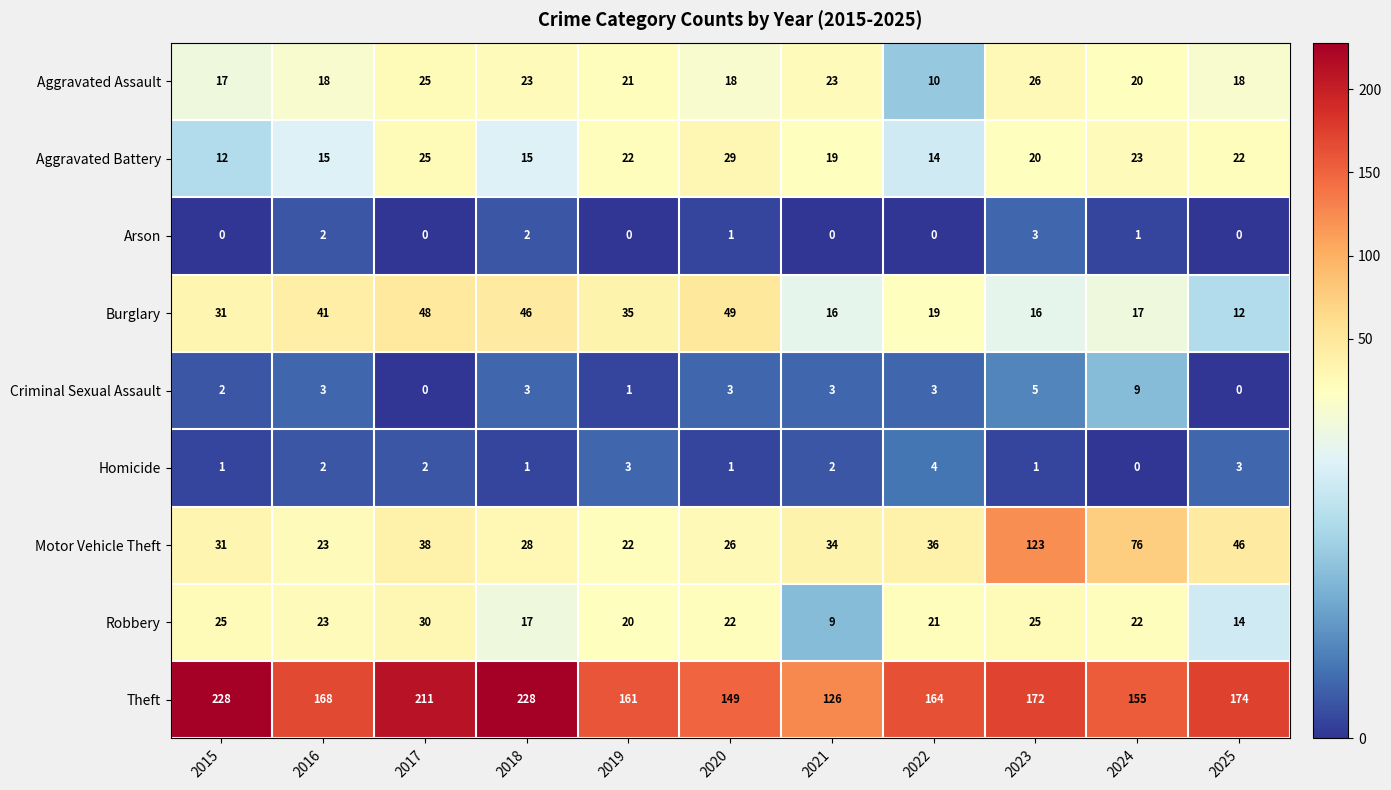

At how many categories does at least one series exceed 148?

10